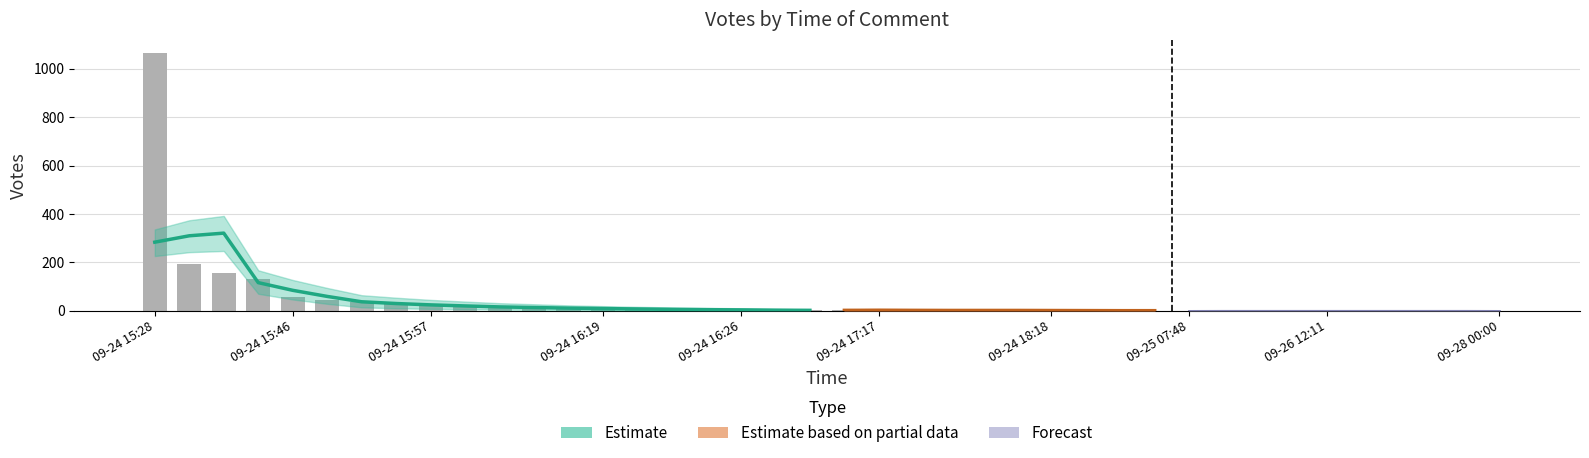

What is the difference between the upper values at 2019-09-24 16:05 and 2019-09-24 16:24?

15